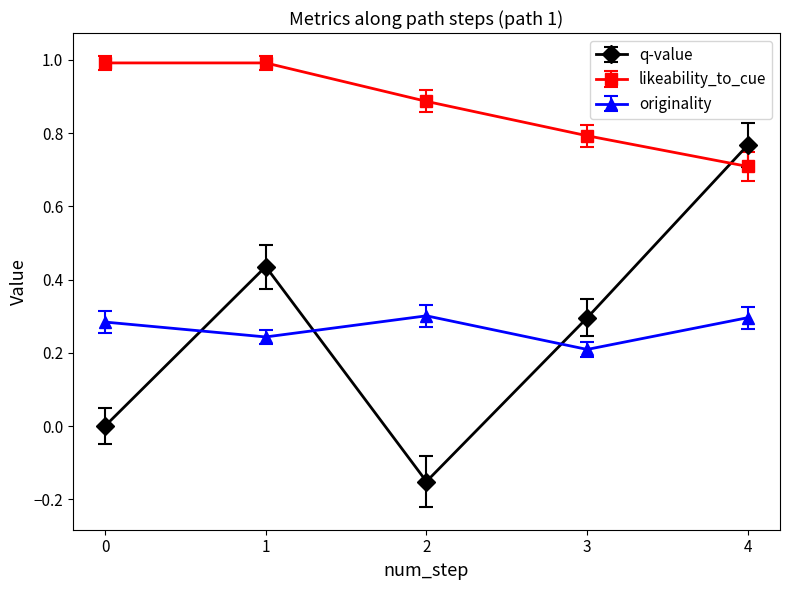

At which label does q-value reach its peak?

4